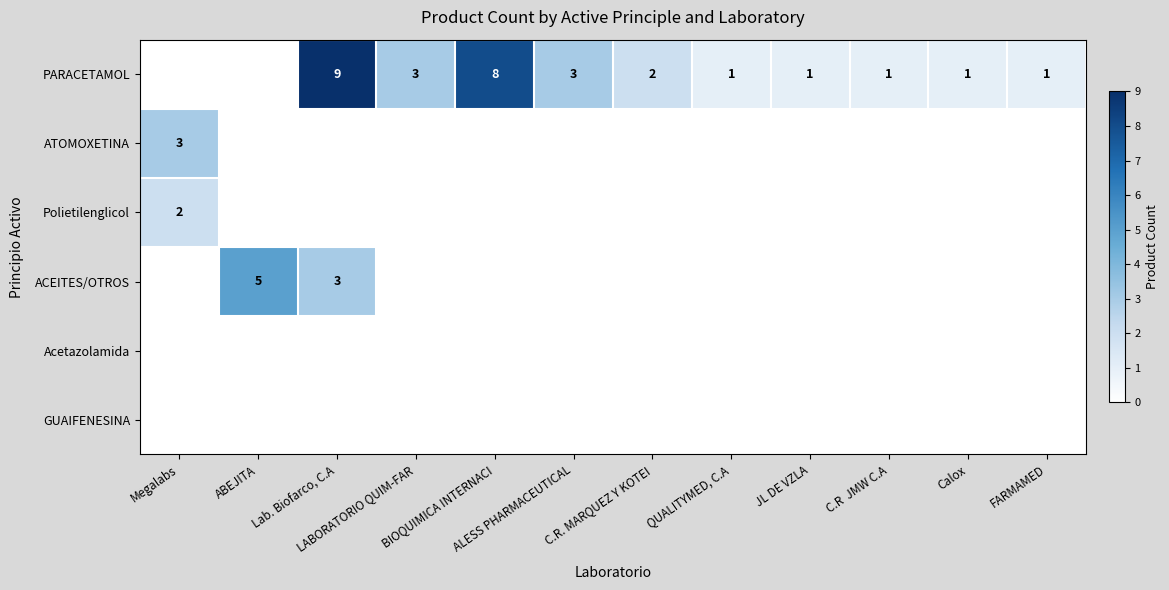

Is the value of GUAIFENESINA at C.R. MARQUEZ Y KOTEI greater than the value of ACEITES/OTROS at JL DE VZLA?

No